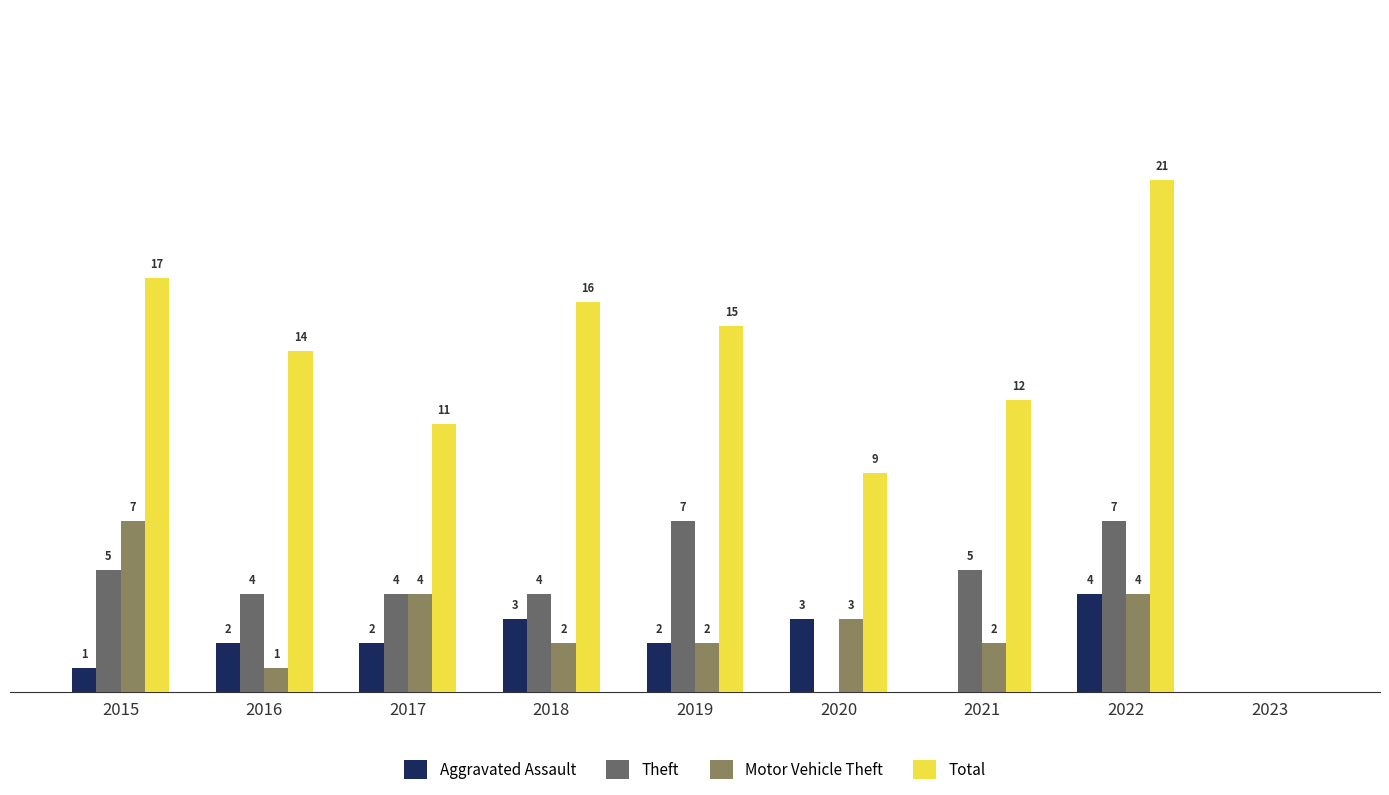

Is the value of Aggravated Assault at 2020 greater than the value of Motor Vehicle Theft at 2017?

No